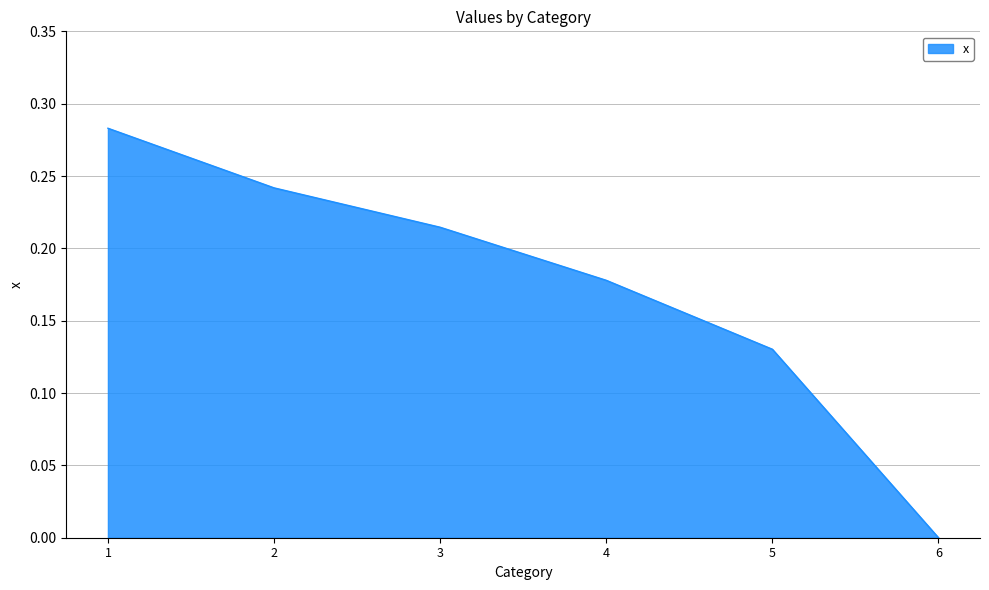

The value at 1 is 0.1. True or false?

False